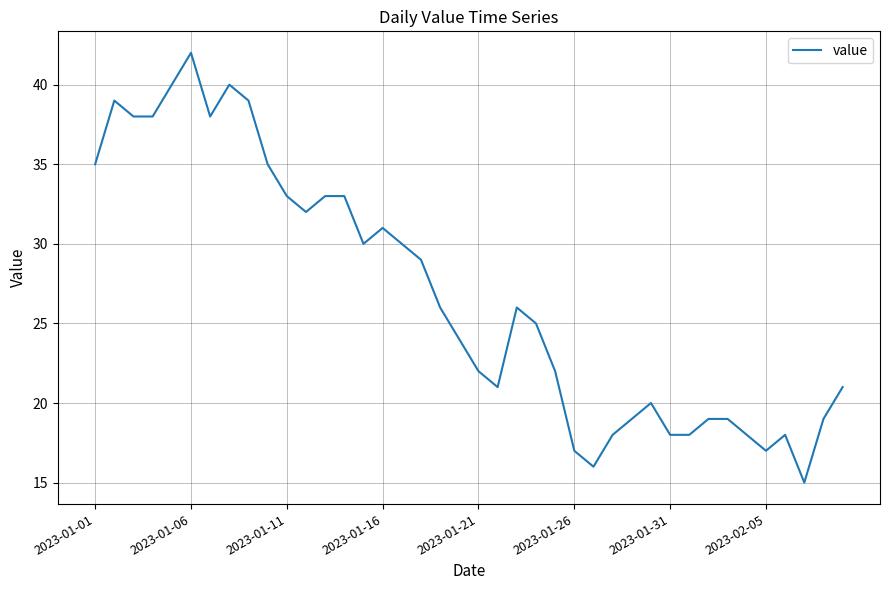

What is the smallest value displayed?

15